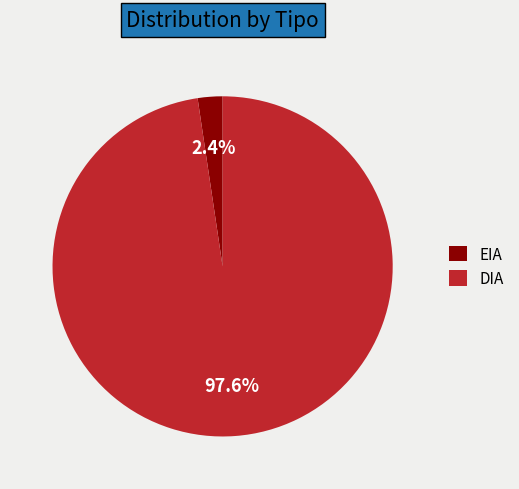

Is it true that DIA is 83% of the pie?

False